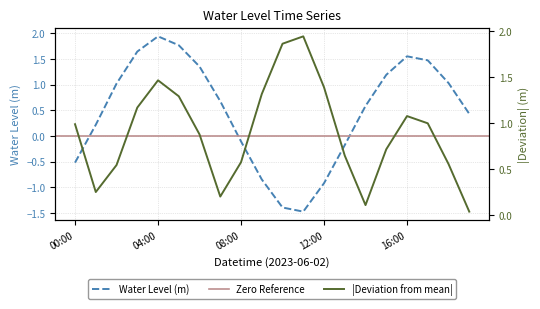

What is the minimum value shown in the chart?

-1.5